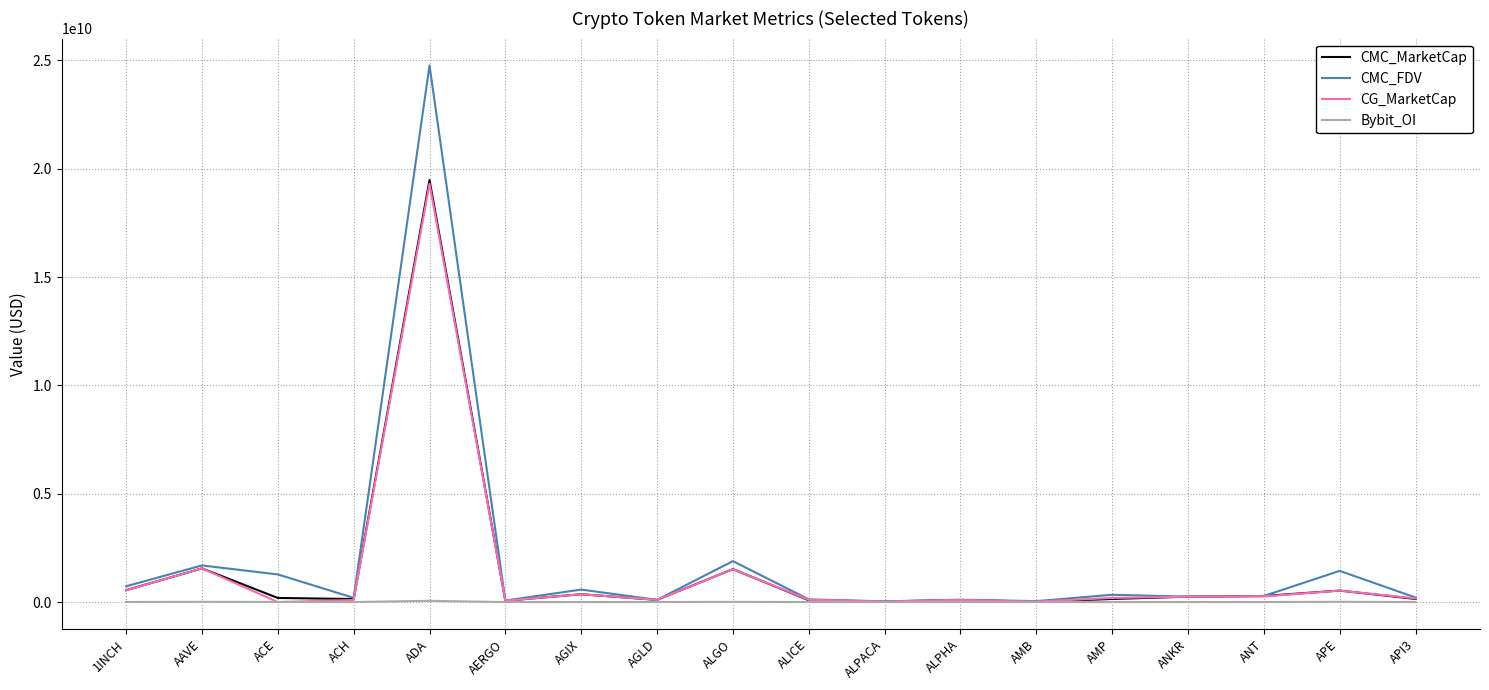

Which category has the highest value in the CMC_FDV series?

ADA